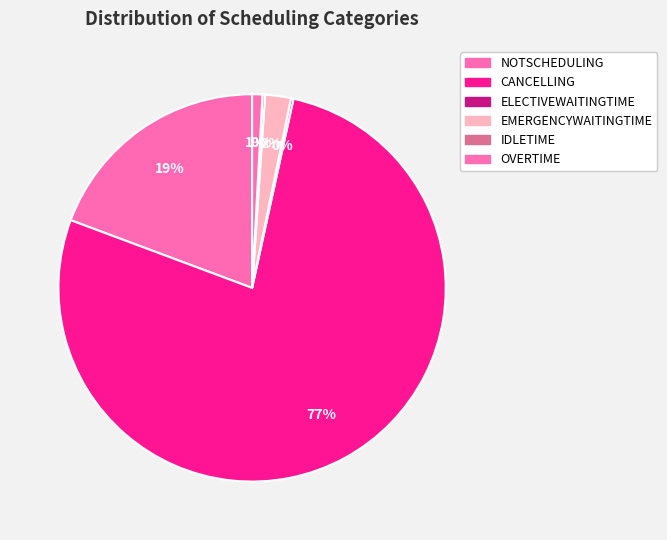

What percentage is the NOTSCHEDULING slice, to the nearest percent?

19%